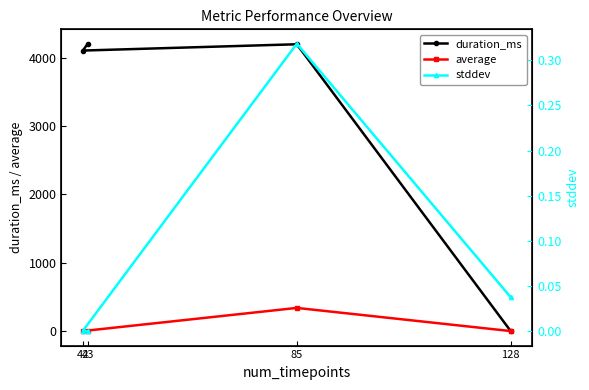

True or false: average and stddev intersect in this chart.

False